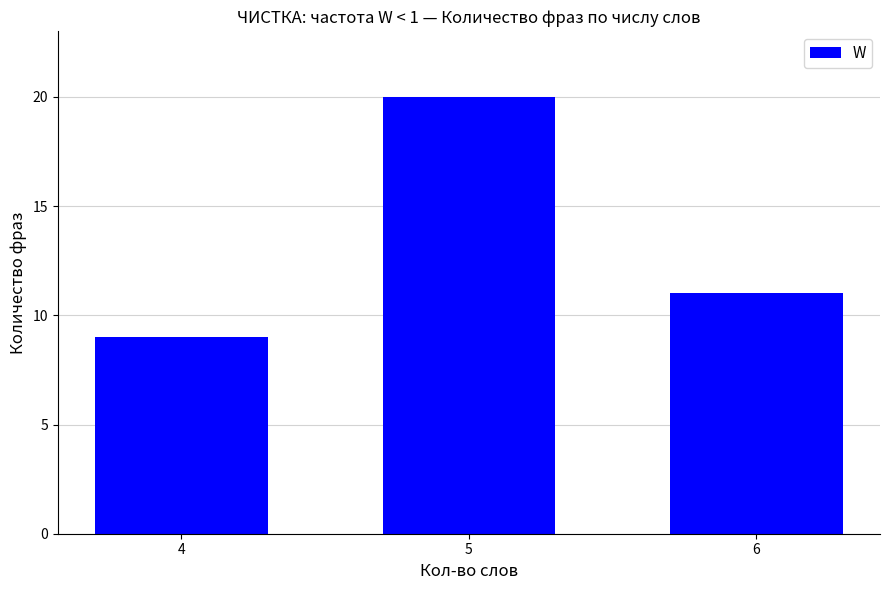

Which label corresponds to the largest value in the chart?

5